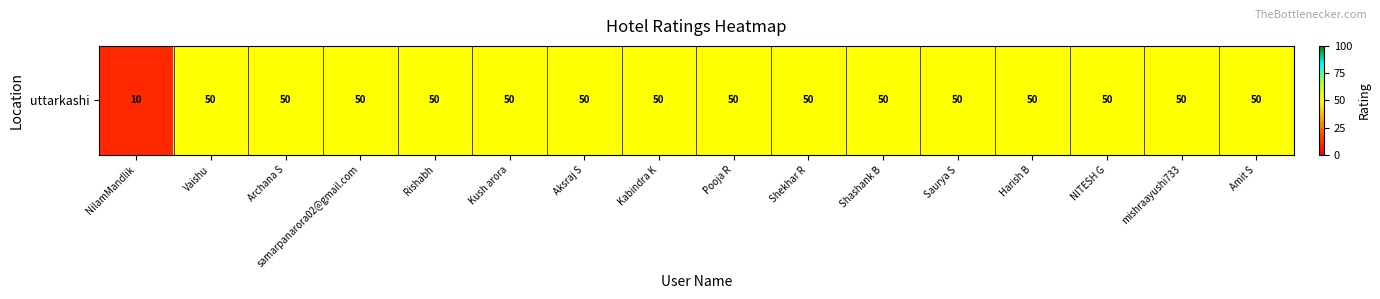

The value at Kush arora is 20. True or false?

False